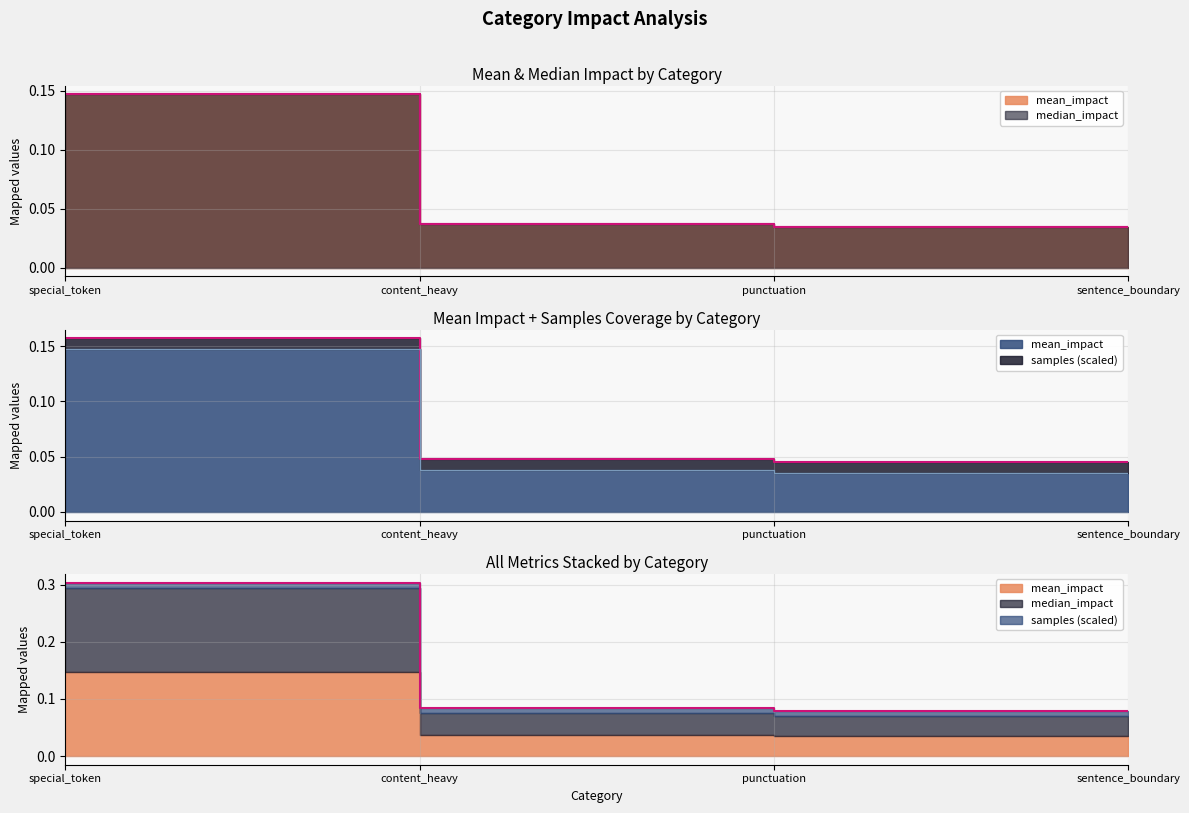

Does the chart display data point markers on the line(s)?

No